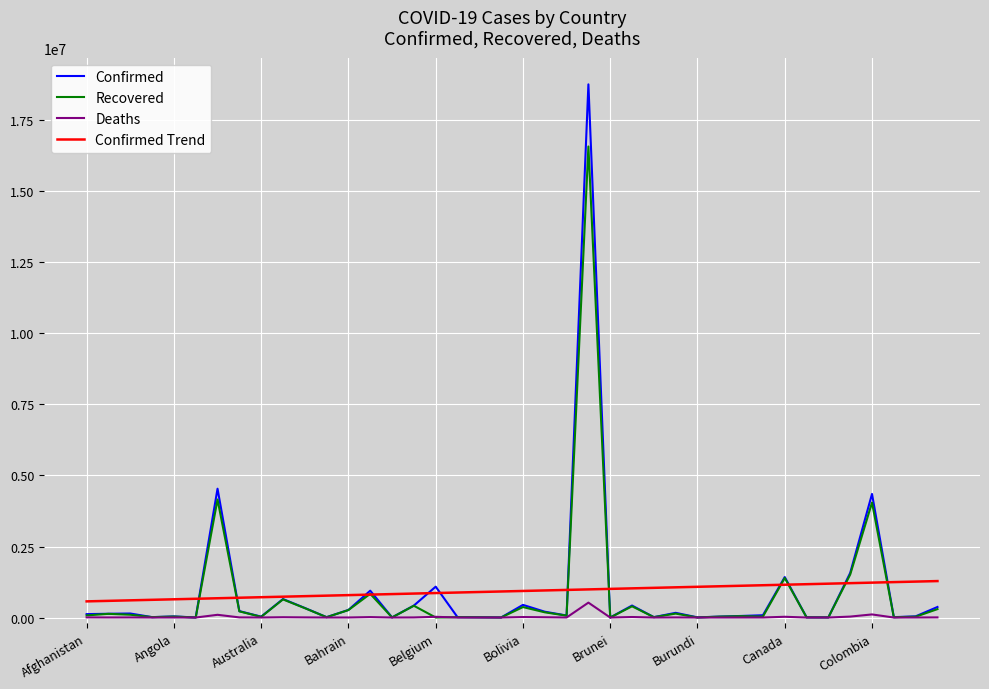

Which series has the widest spread of values?

Confirmed